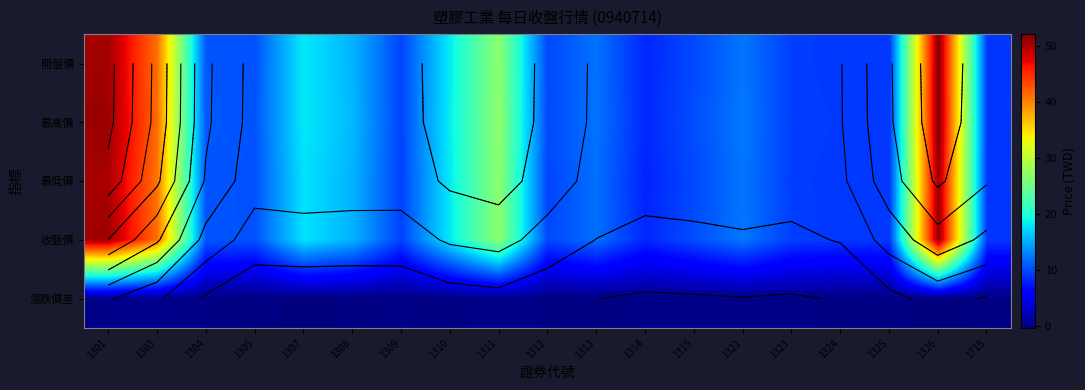

Where does the 收盤價 series first go above 10?

1301